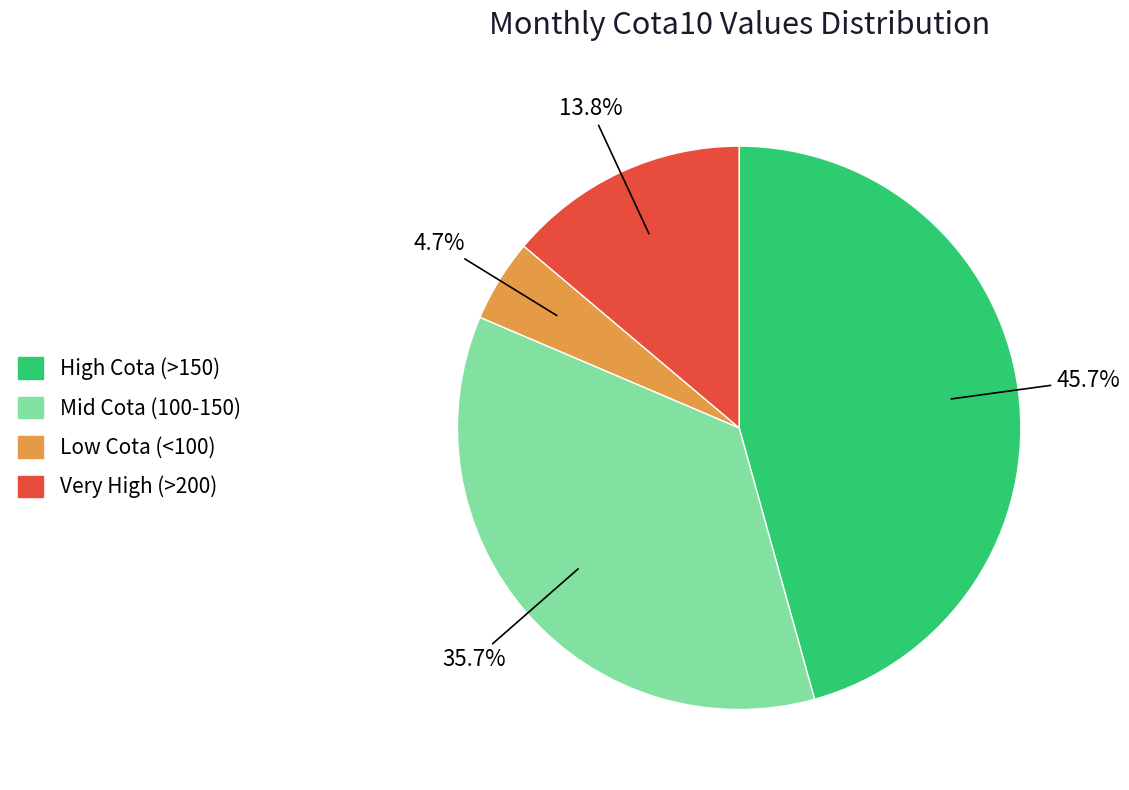

Does any single category account for the majority?

No